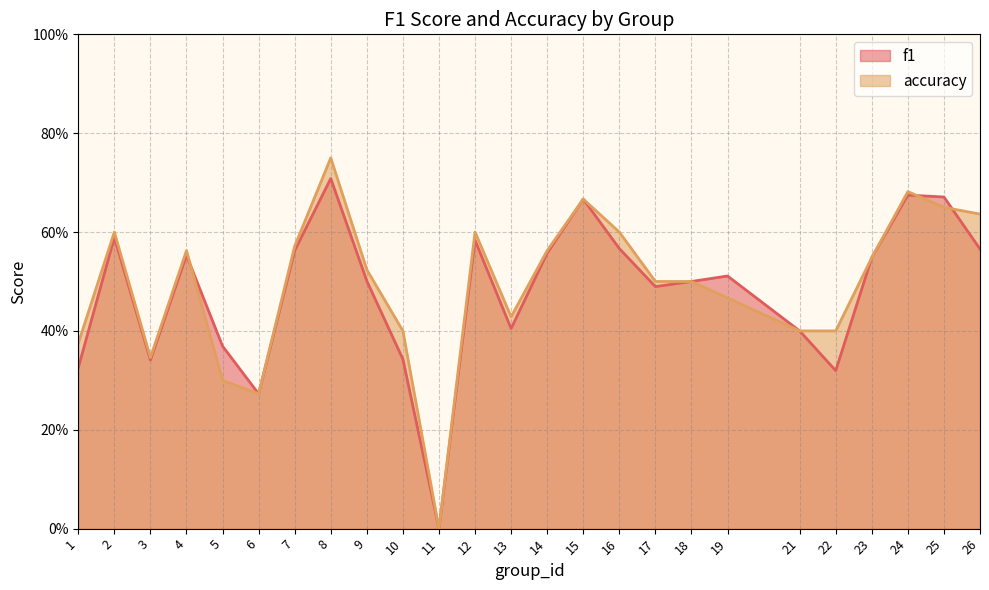

How many lines are shown in the chart?

2